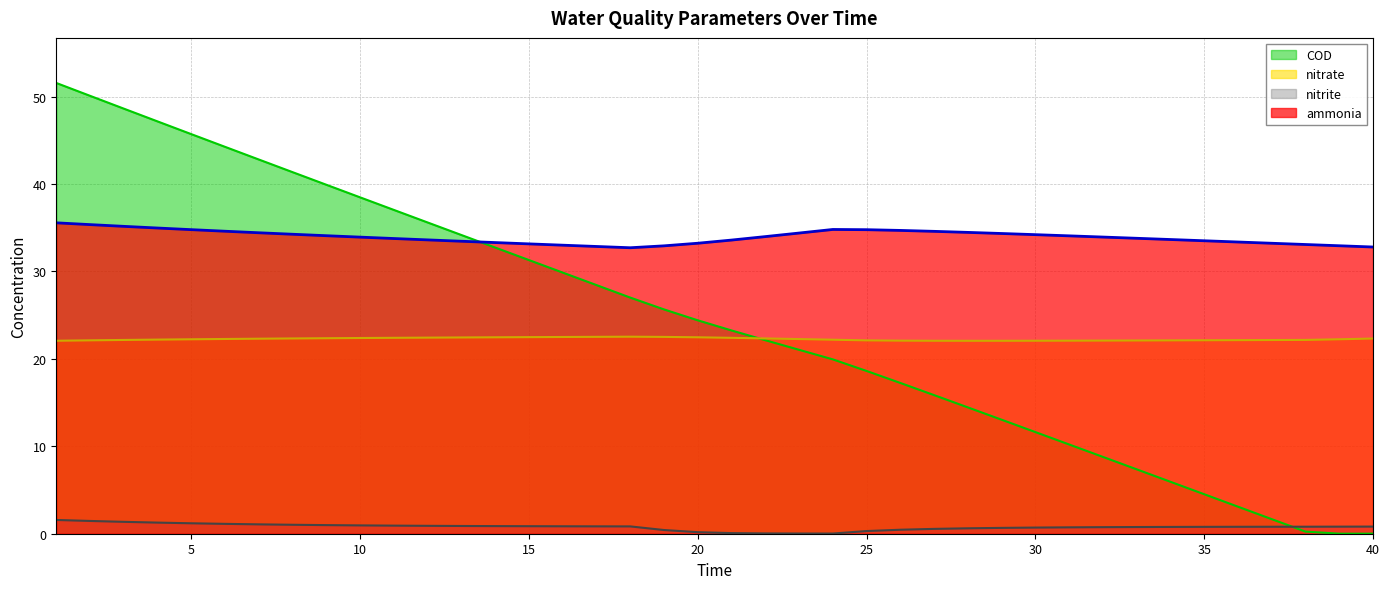

Does the chart display data point markers on the line(s)?

No